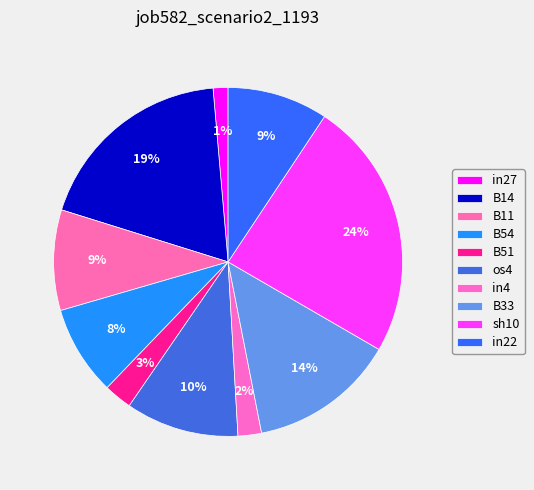

Which category has the smallest portion of the pie?

in27